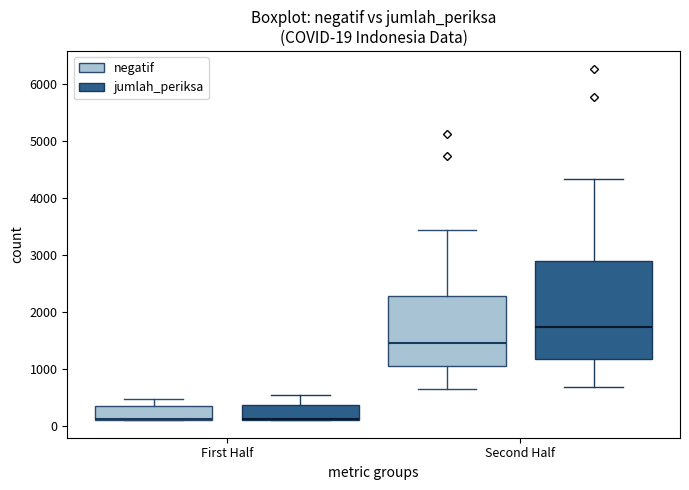

Comparing the boxes themselves (not the whiskers), which one is the tallest?

Second Half (jumlah_periksa)